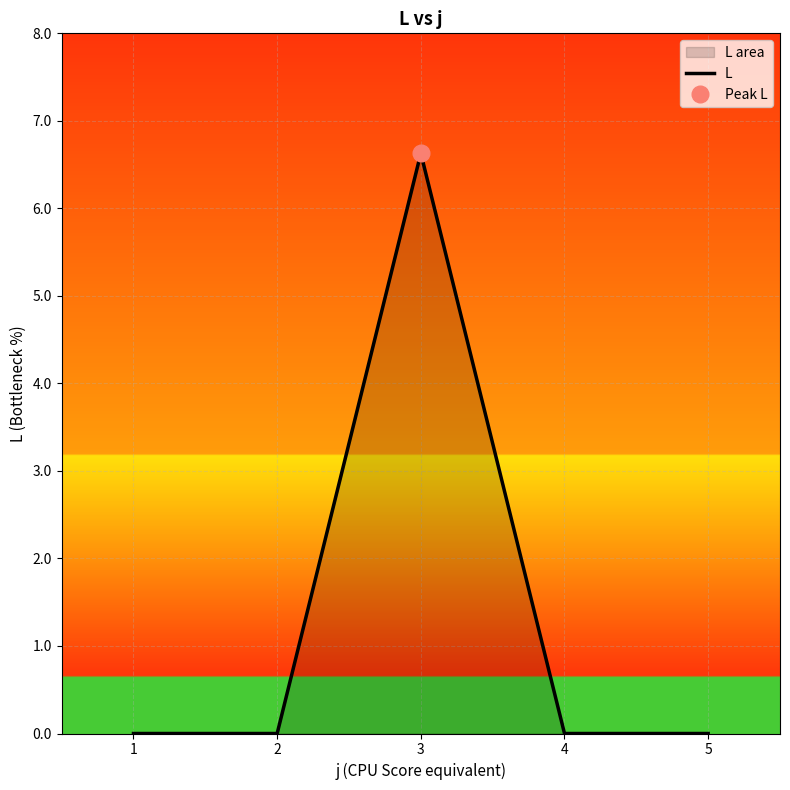

At which category does the data reach its first local peak?

3